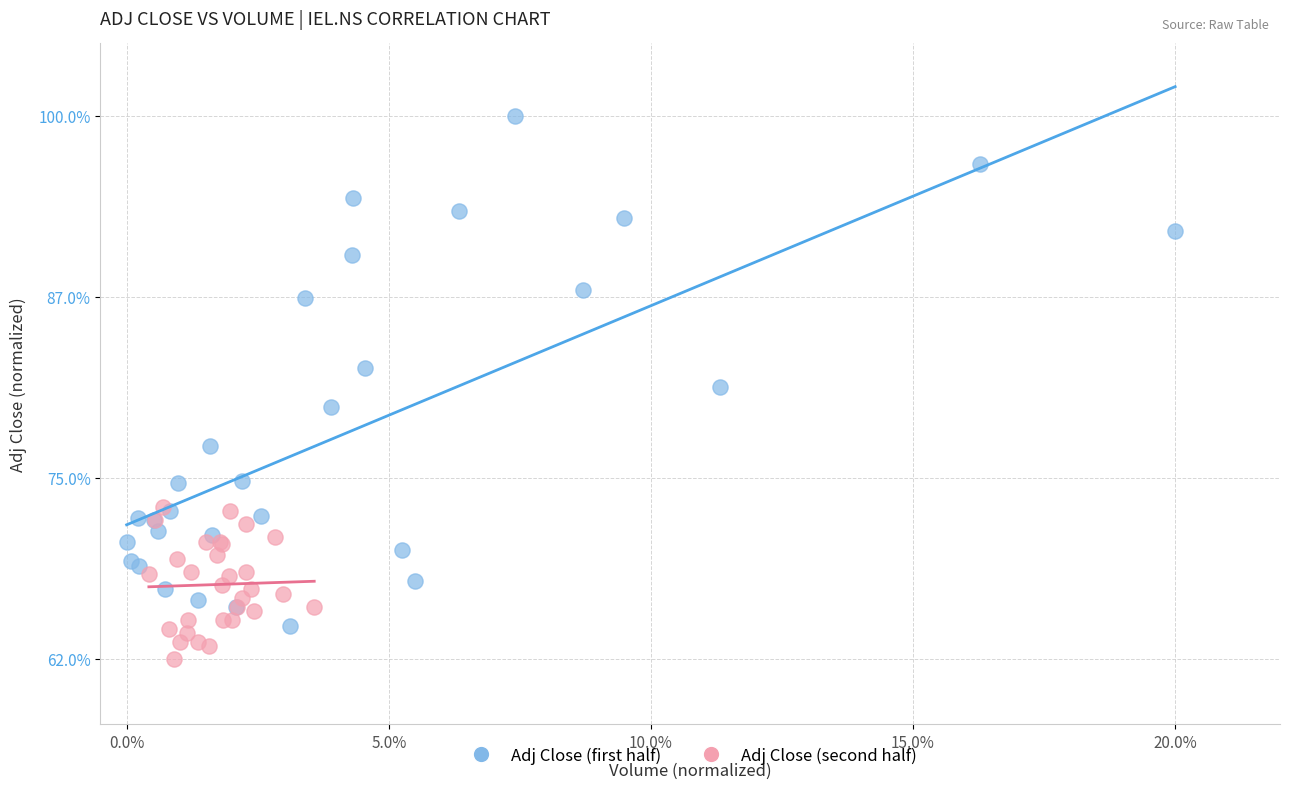

What are all the series names shown in the legend?

Adj Close (first half), Adj Close (second half)